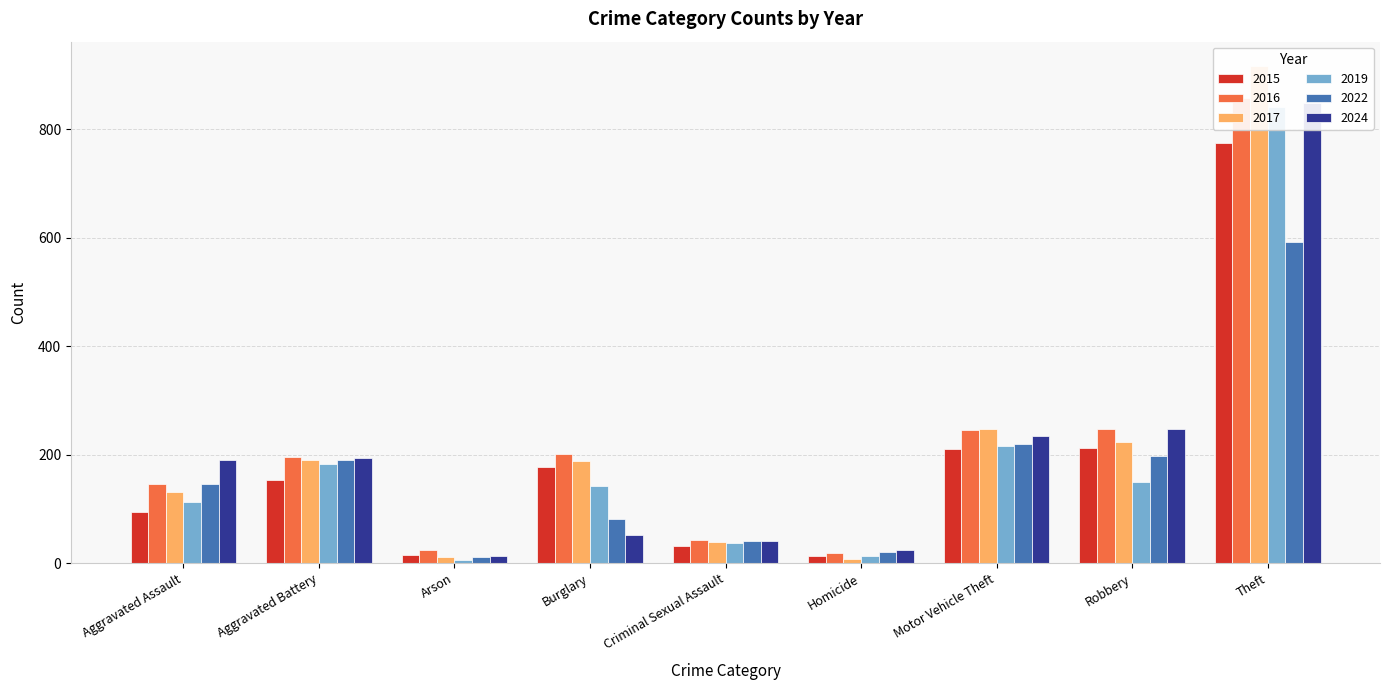

What is the value of the 2015 bar at the 5th from the left?

31